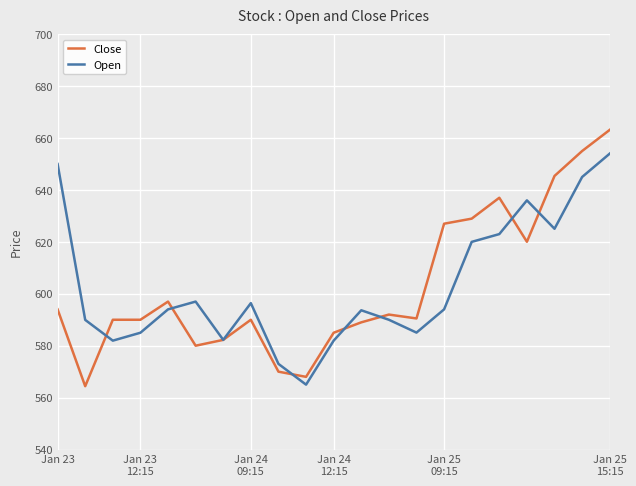

Does the chart display data point markers on the line(s)?

No